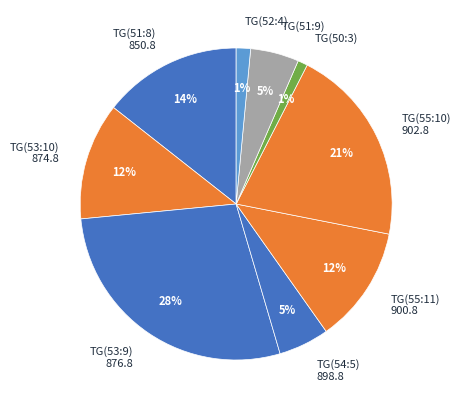

How many segments does this pie chart have?

9